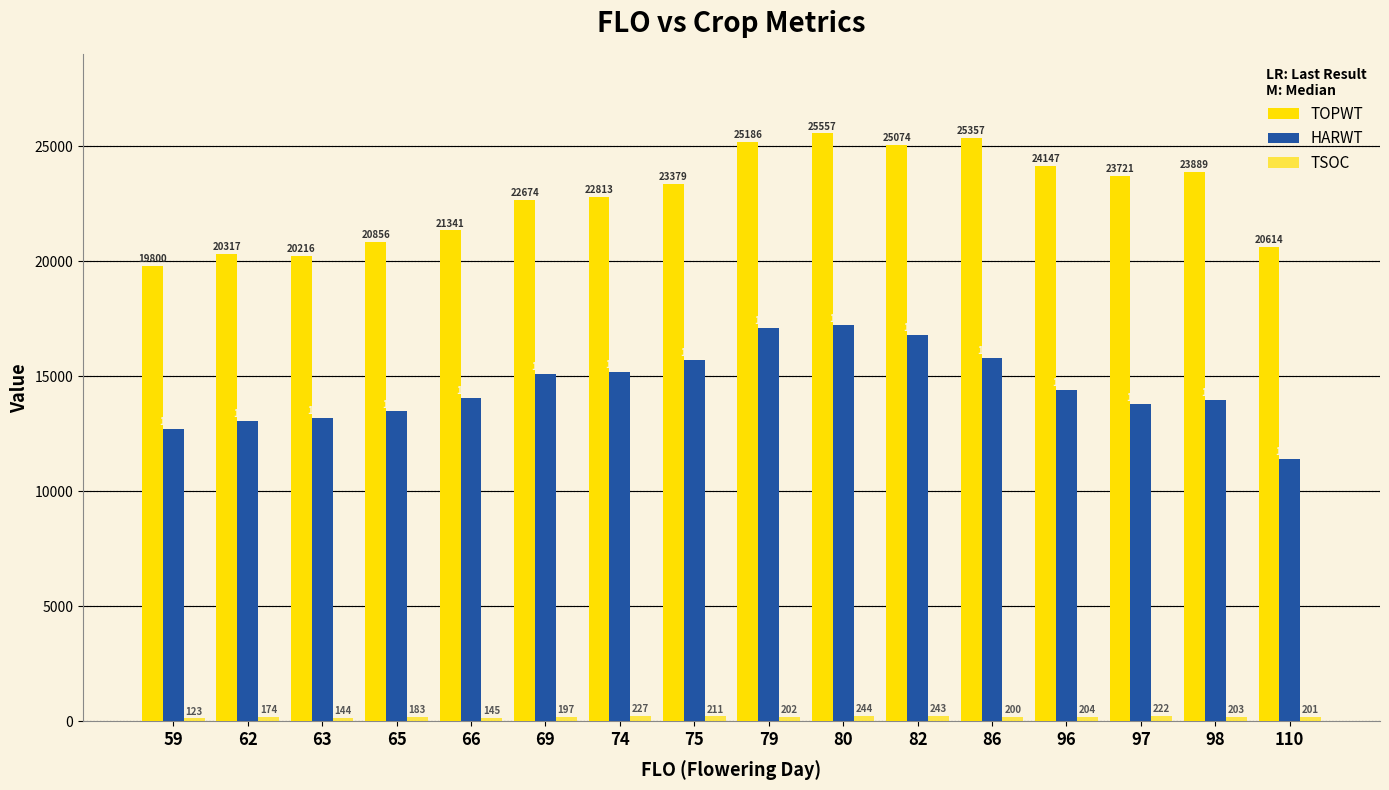

How many data points does each series have?

16